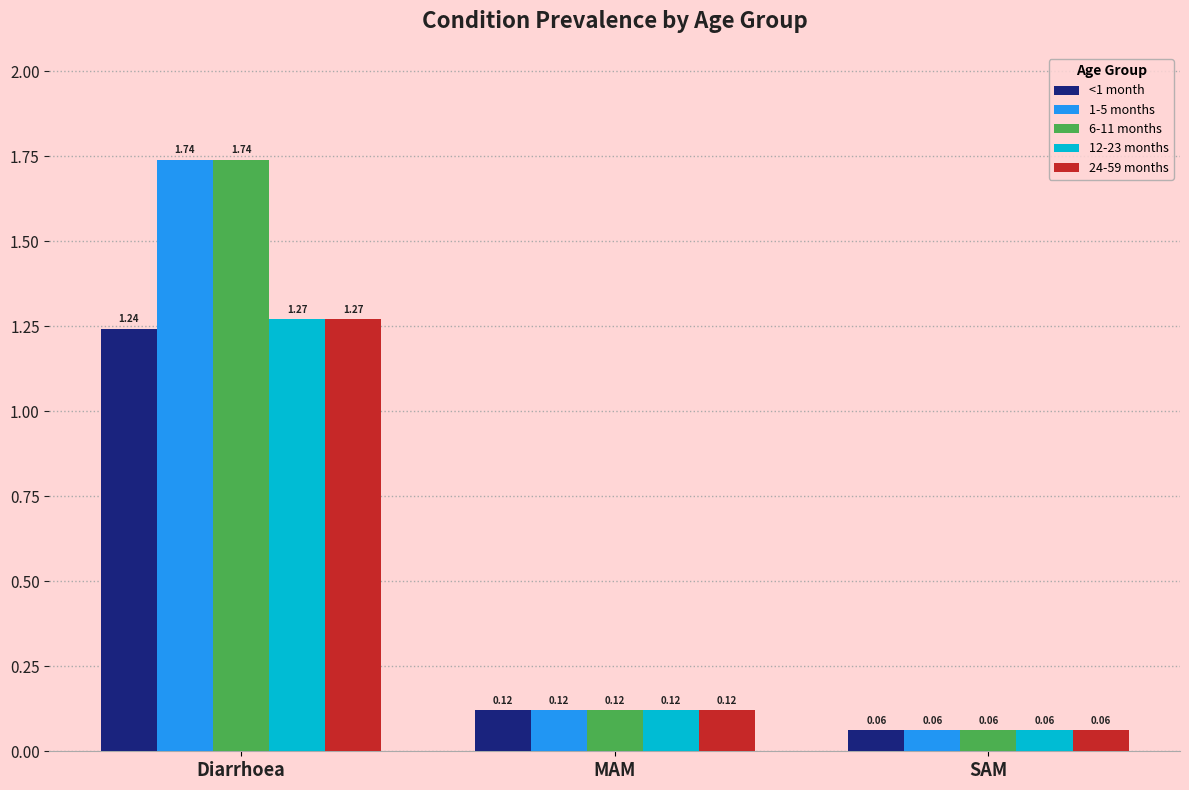

What is the difference between the highest and lowest values at Diarrhoea?

0.5